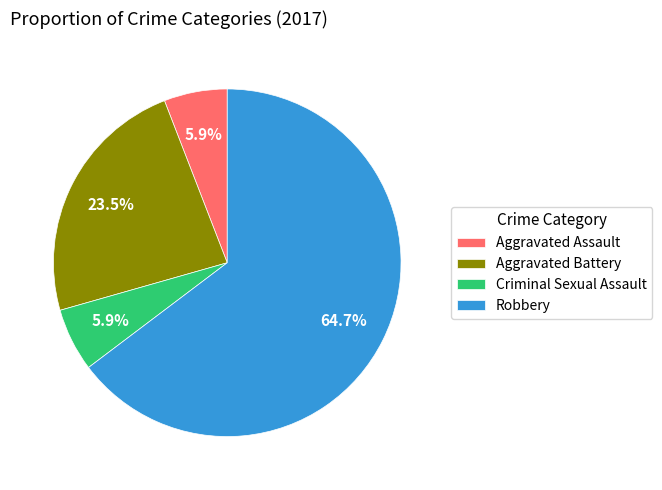

What portion of the pie excludes Criminal Sexual Assault?

94.1%